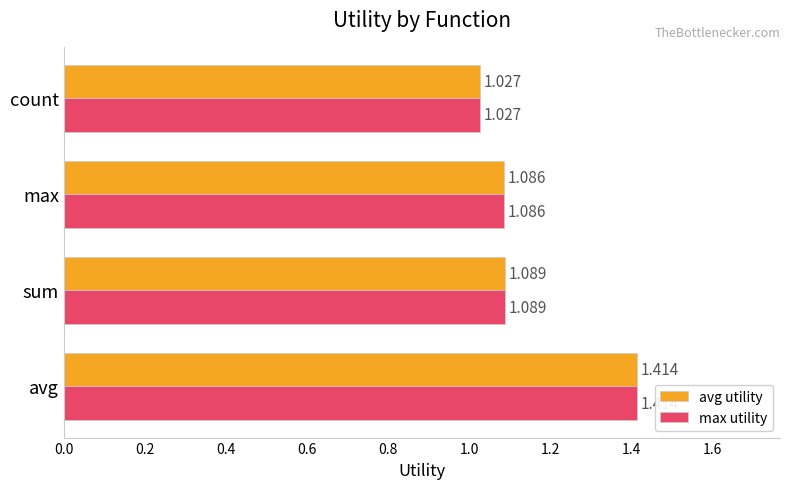

Count the number of categories in the chart.

4